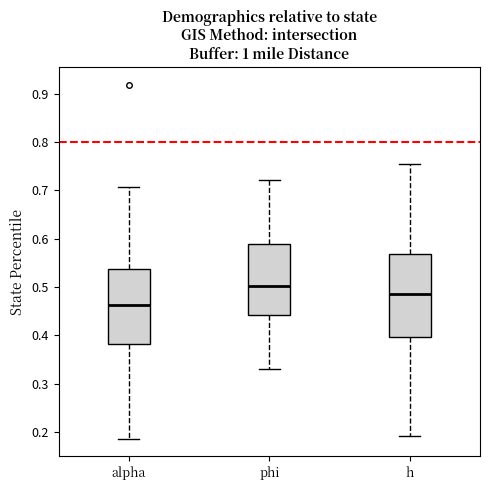

Which box's median line is the lowest?

alpha